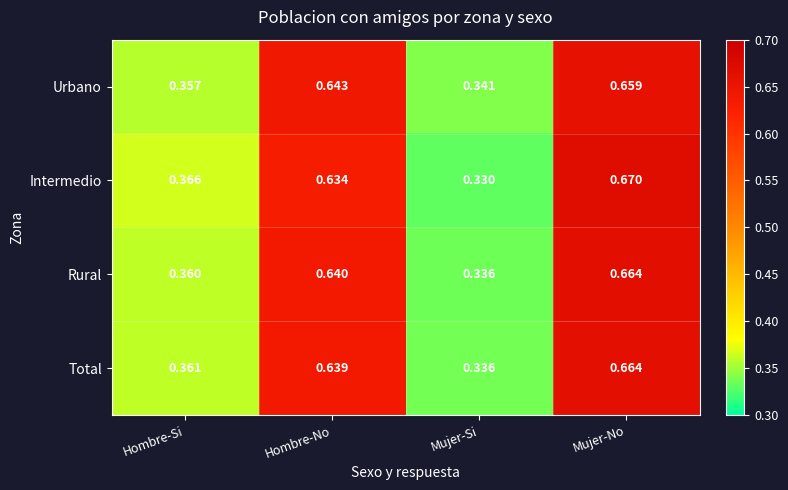

Which category has the lowest value across all series?

Mujer-Si